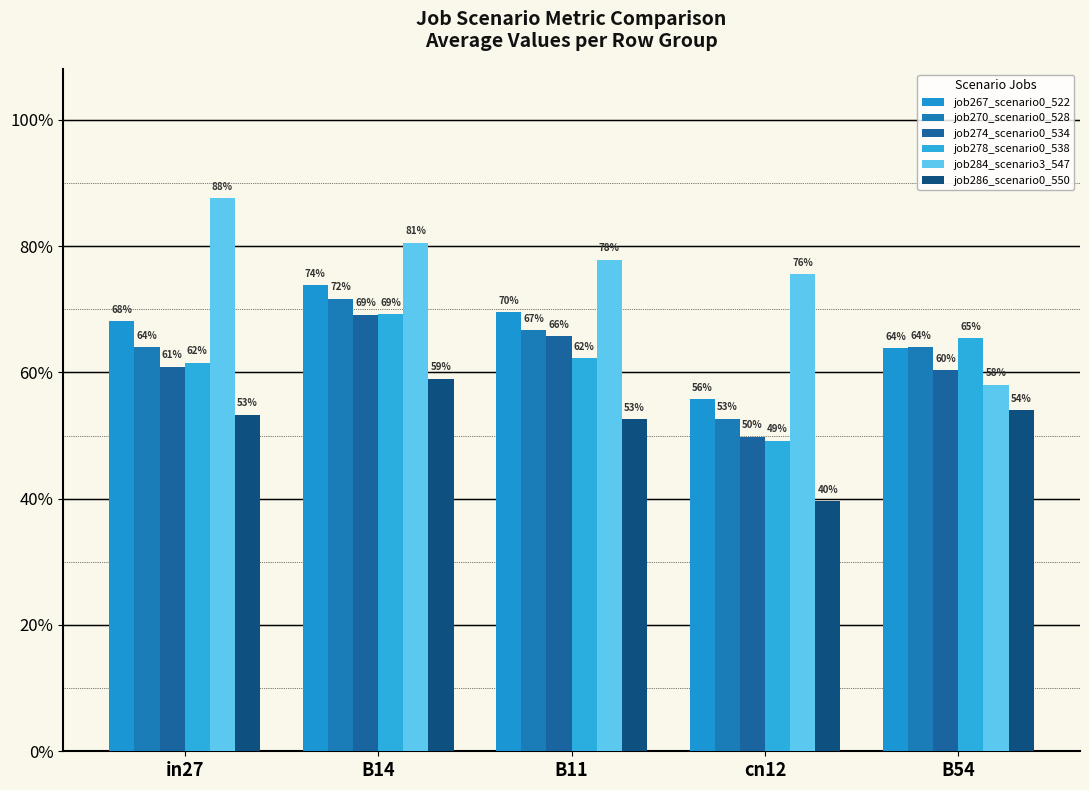

Does the chart contain any negative values?

No